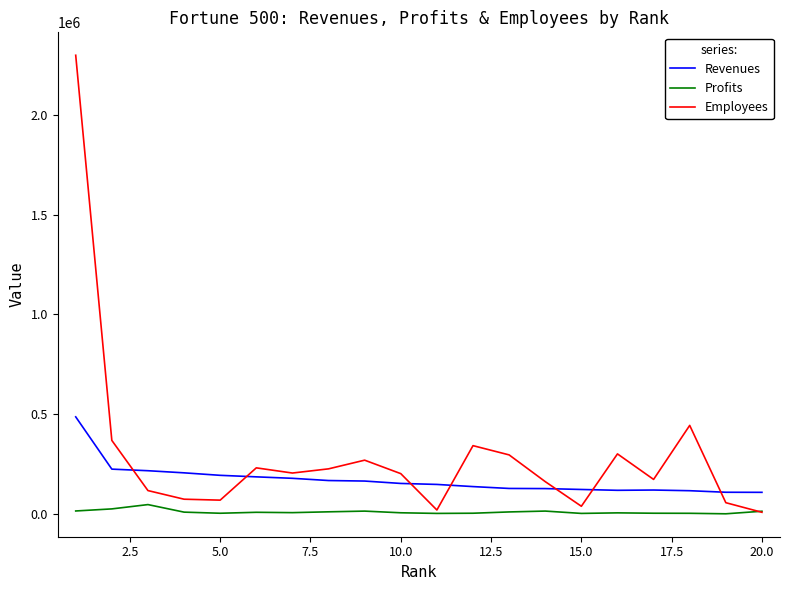

What is the smallest value displayed?

-497.0